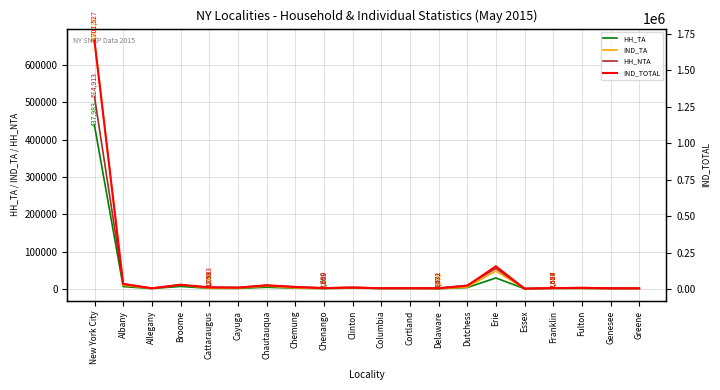

Reading left to right, extract all data points from this chart.

HH_TA: New York City=437983	Albany=6414	Allegany=1232	Broome=6841	Cattaraugus=1868	Cayuga=1580	Chautauqua=4621	Chemung=2300	Chenango=1161	Clinton=2430	Columbia=1354	Cortland=1151	Delaware=888	Dutchess=3841	Erie=29561	Essex=718	Franklin=1559	Fulton=1436	Genesee=921	Greene=1117
IND_TA: New York City=664780	Albany=9865	Allegany=1703	Broome=10692	Cattaraugus=2369	Cayuga=2373	Chautauqua=7731	Chemung=2967	Chenango=1492	Clinton=3133	Columbia=1824	Cortland=1609	Delaware=1076	Dutchess=4948	Erie=48231	Essex=798	Franklin=2096	Fulton=1683	Genesee=1246	Greene=1521
HH_NTA: New York City=514913	Albany=13228	Allegany=2135	Broome=10201	Cattaraugus=4758	Cayuga=4095	Chautauqua=9579	Chemung=5812	Chenango=2780	Clinton=4406	Columbia=2437	Cortland=2640	Delaware=2431	Dutchess=9677	Erie=55095	Essex=1397	Franklin=2627	Fulton=3607	Genesee=2370	Greene=2194
IND_TOTAL: New York City=1701527	Albany=36840	Allegany=6331	Broome=31517	Cattaraugus=12933	Cayuga=10972	Chautauqua=27277	Chemung=15683	Chenango=7659	Clinton=11679	Columbia=6503	Cortland=6940	Delaware=6572	Dutchess=24100	Erie=157645	Essex=3760	Franklin=7684	Fulton=9335	Genesee=6103	Greene=5822